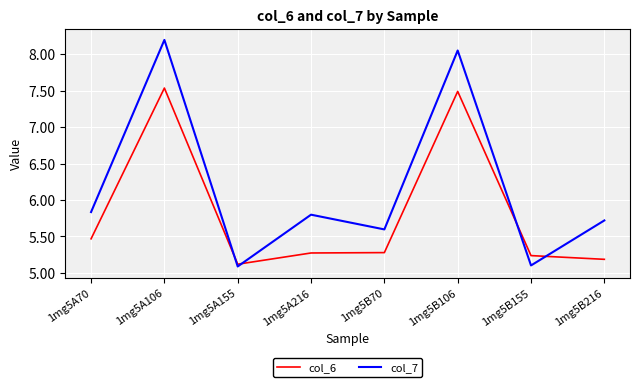

What position from the right is 1mg5B70?

4